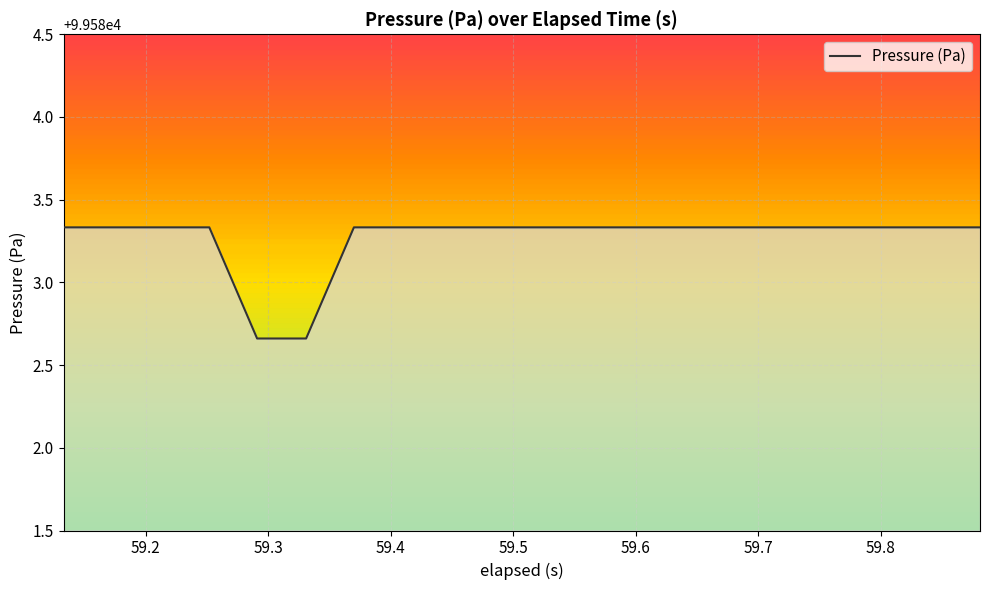

What is the difference between the maximum and minimum values?

0.7